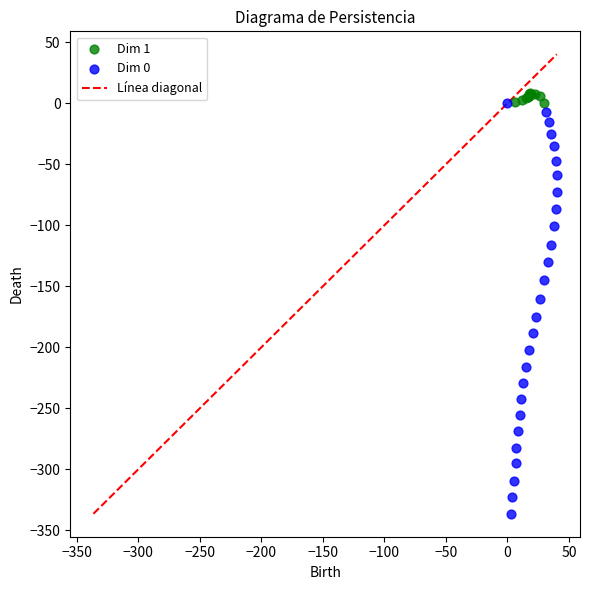

Which series contains the lowest Y value?

Dim 0